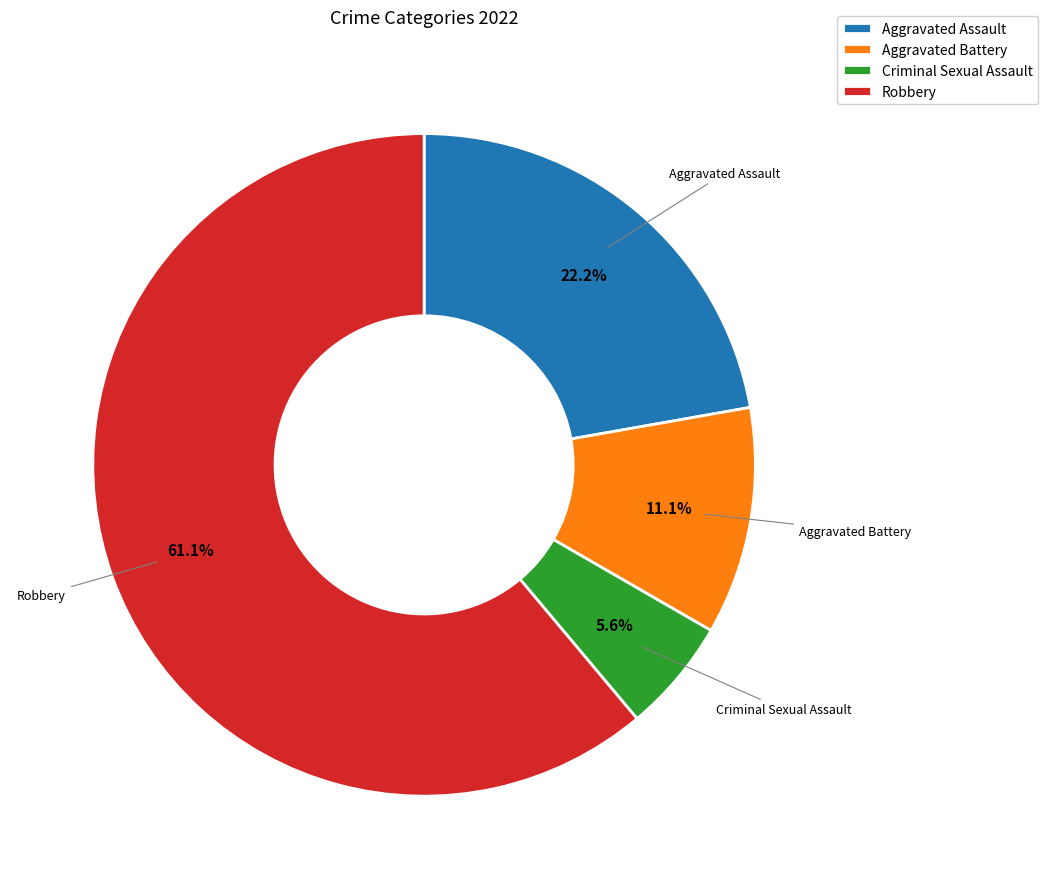

To the nearest percent, what percentage of the pie is Criminal Sexual Assault?

6%